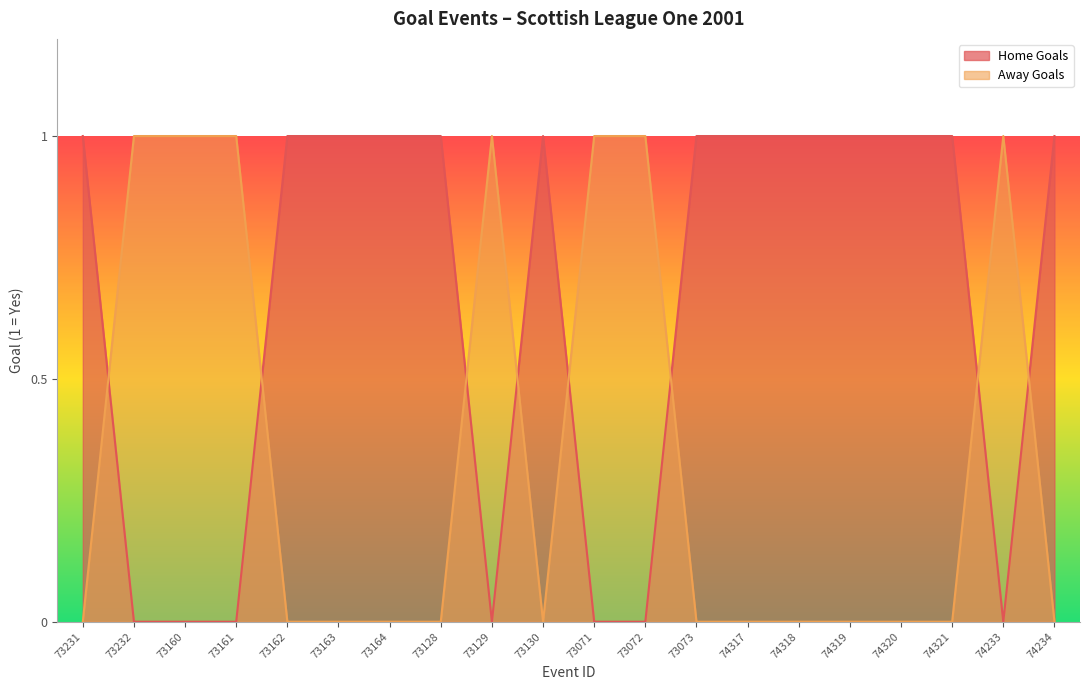

At how many categories does at least one series exceed 0?

20